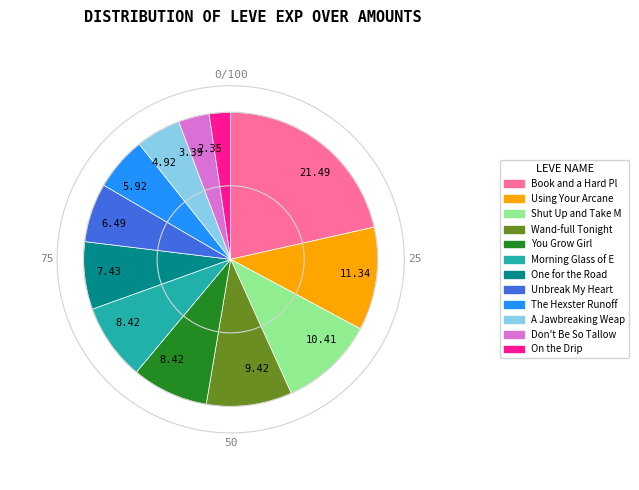

Is there any slice that represents more than half of the pie?

No